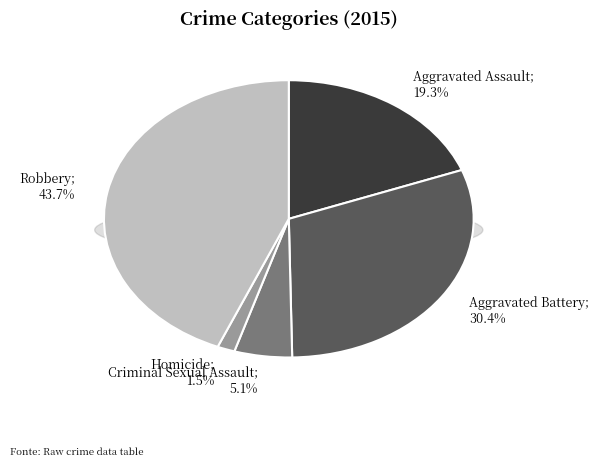

How many slices are in this pie chart?

5